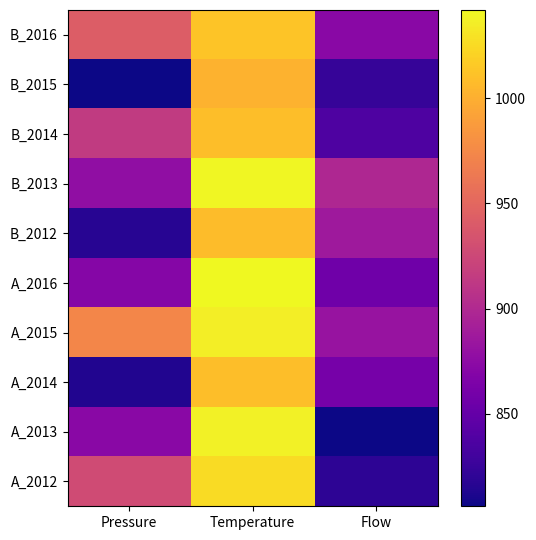

Rank the categories by B_2014 value from highest to lowest.

Temperature, Pressure, Flow